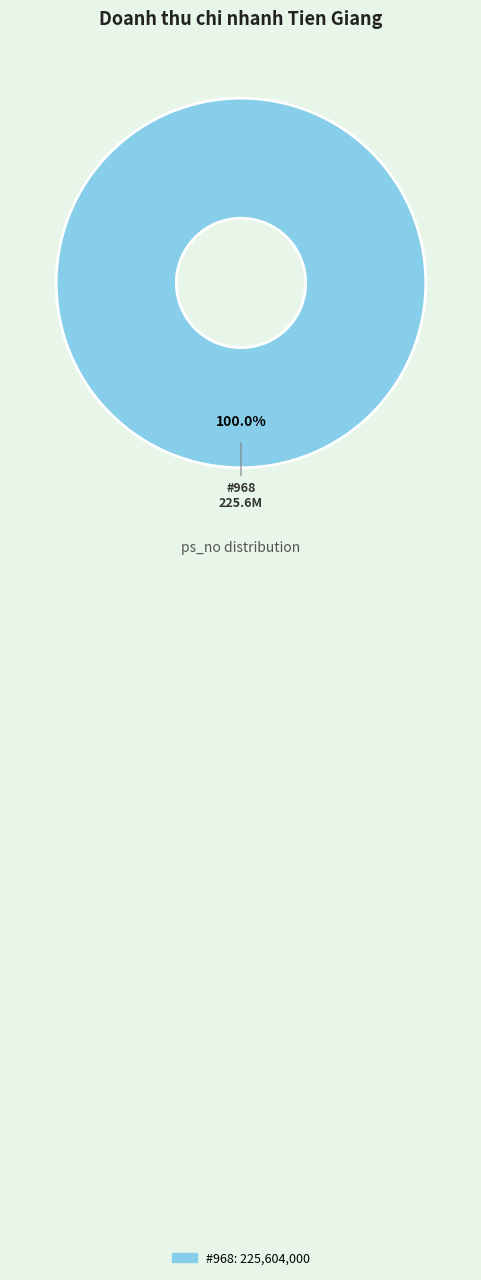

Is there any slice that represents more than half of the pie?

Yes